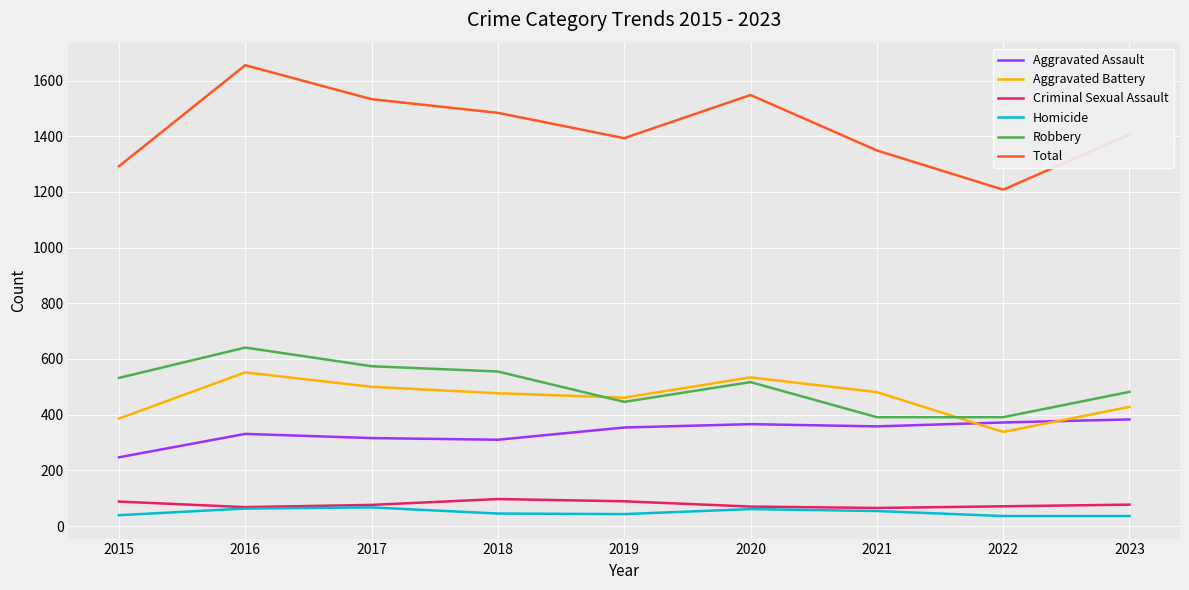

Where is Robbery nearest to the value 516?

2020